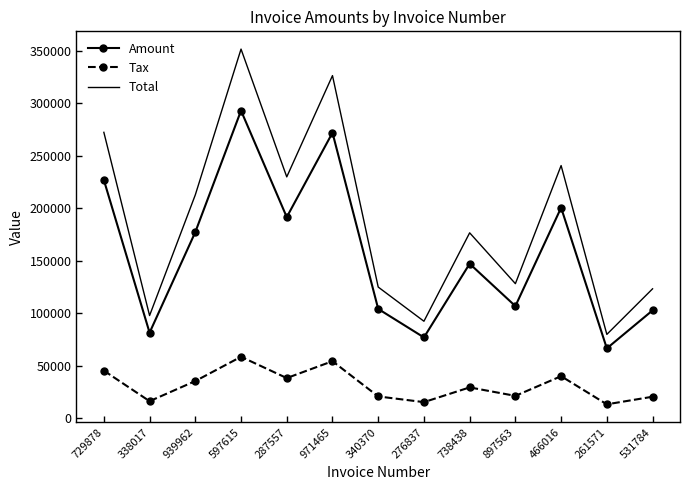

Which series has the largest range (max minus min)?

Total